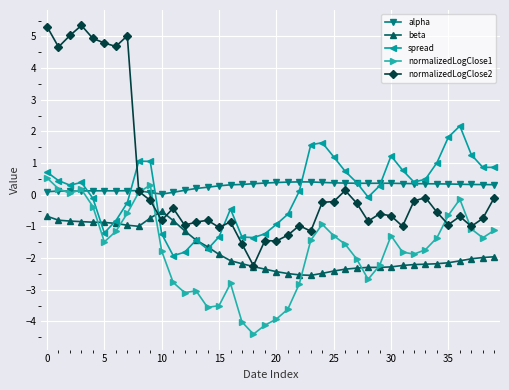

In spread, how many points are lower than both neighbors (excluding endpoints)?

8